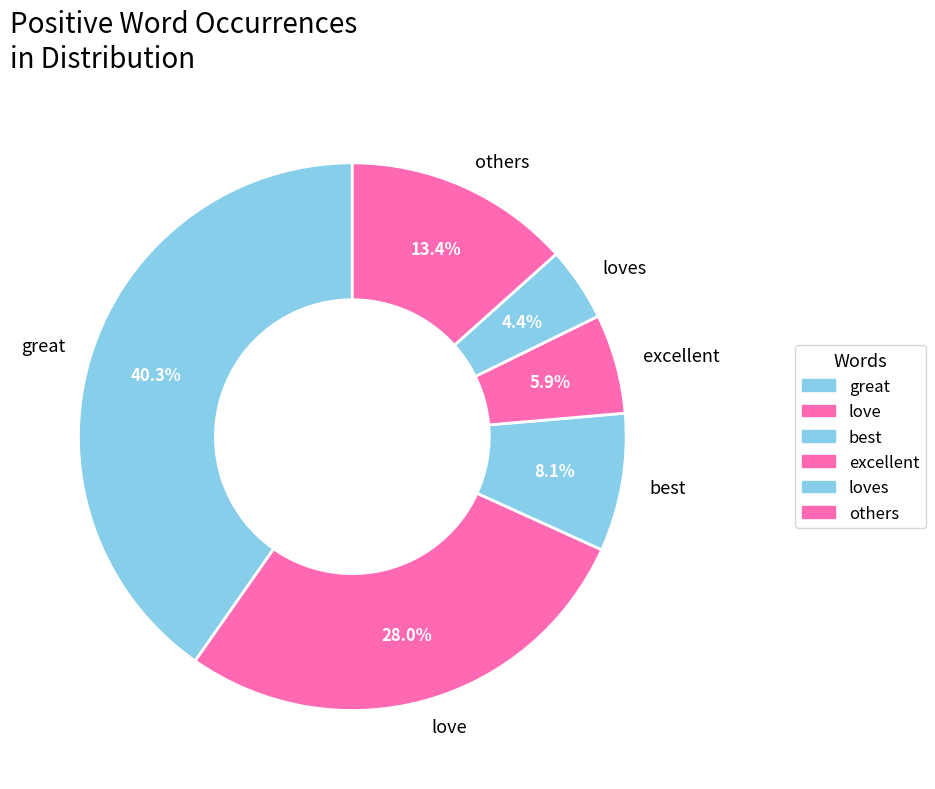

True or false: loves accounts for 12% of the total.

False